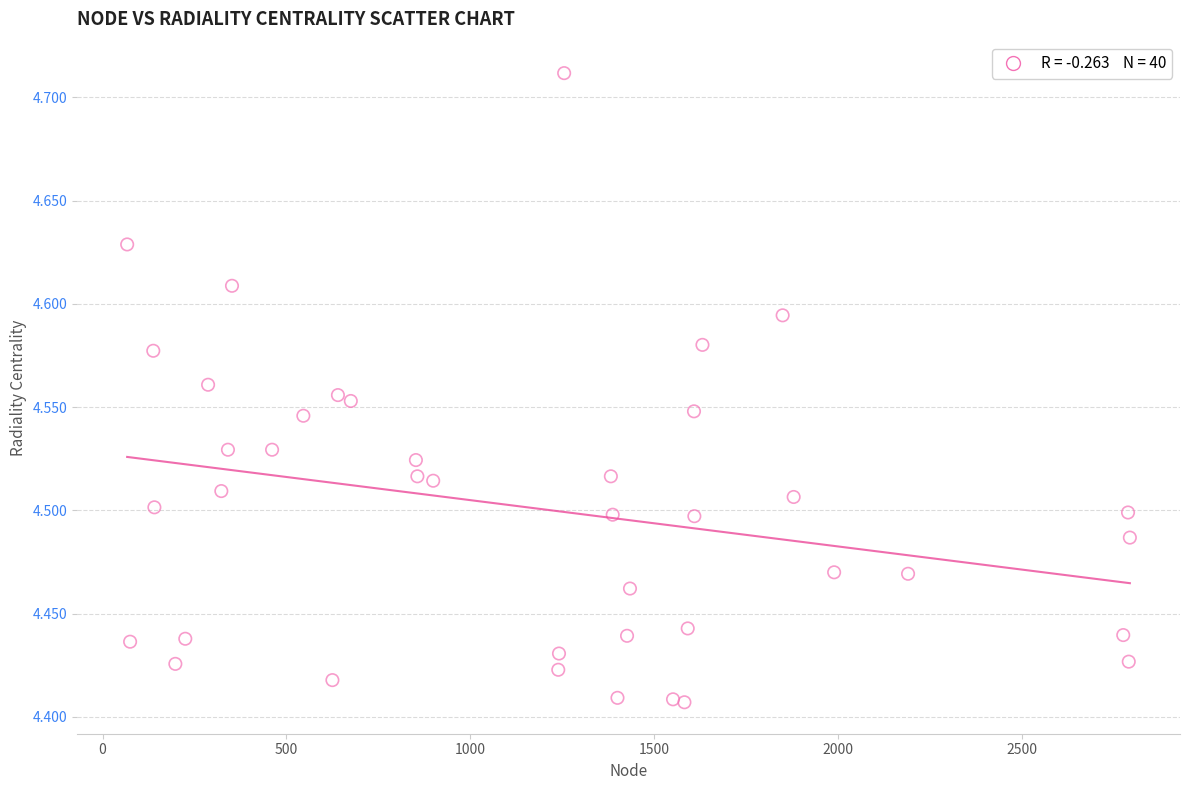

What is the range of X values (max minus min)?

2726.0